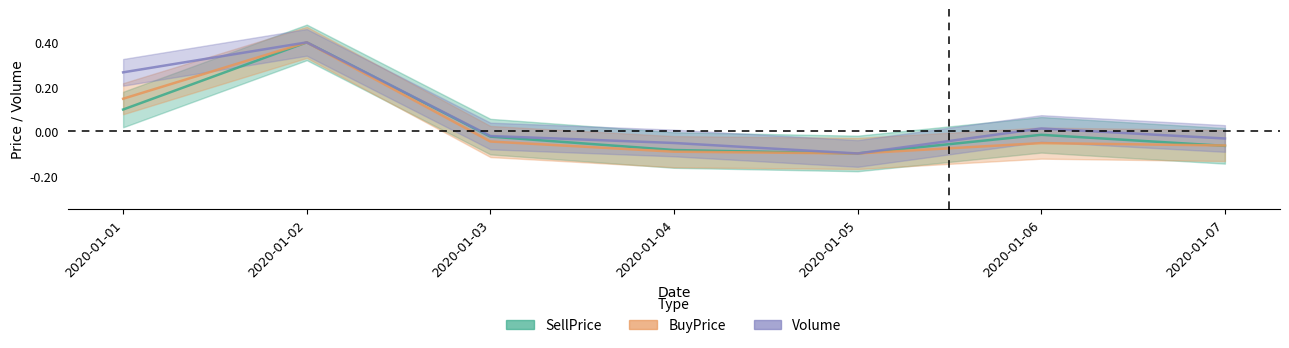

How many positive values does the Volume series have?

3